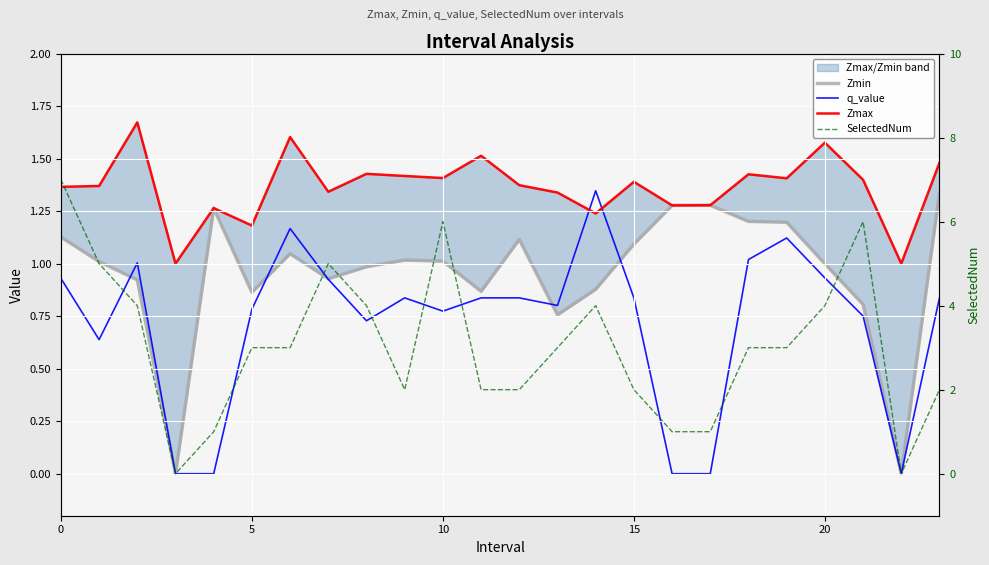

What is the difference between the highest and lowest values at 8?

3.3